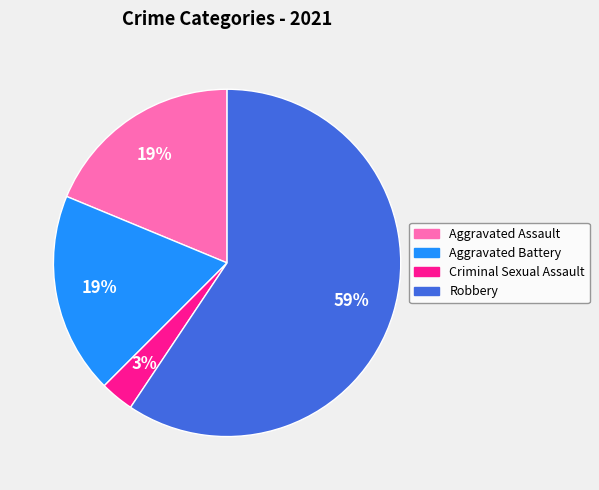

To the nearest percent, what is the difference between the largest and smallest slice percentages?

56%